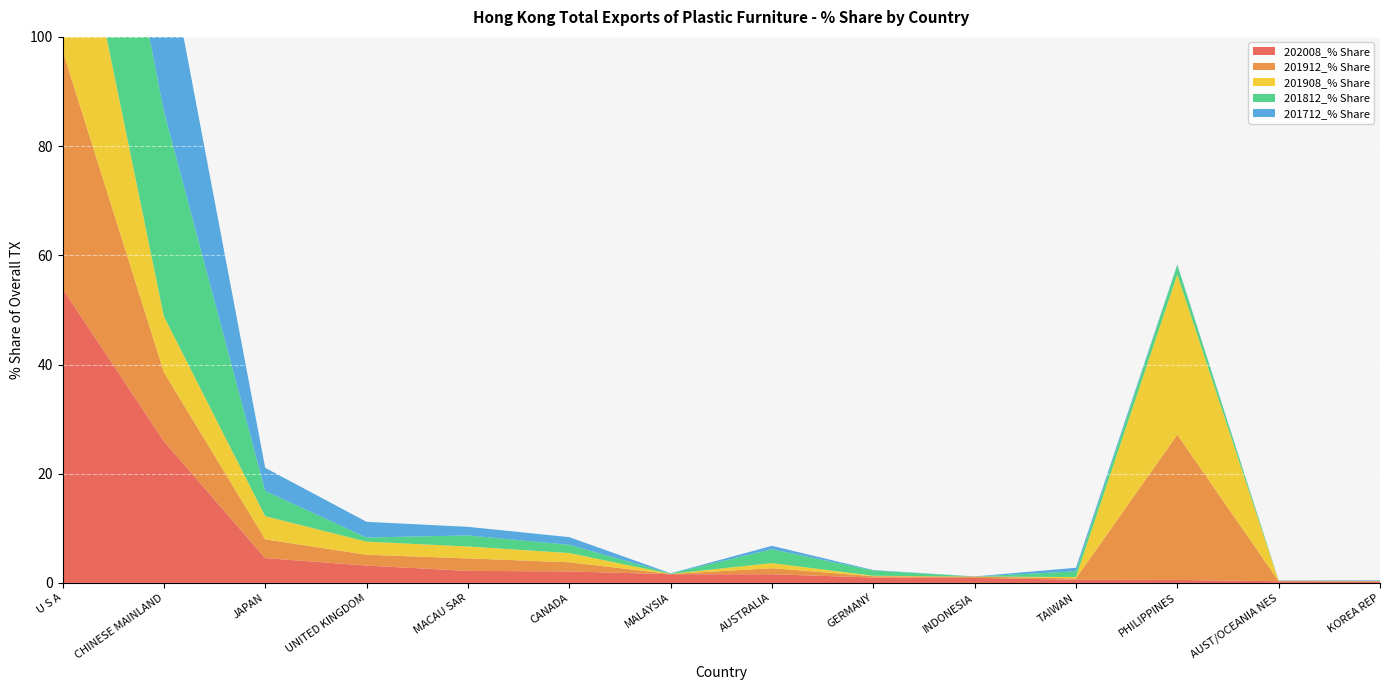

Reading right to left, what are all the values shown in this chart?

202008_% Share: KOREA REP=0.2	AUST/OCEANIA NES=0.3	PHILIPPINES=0.6	TAIWAN=0.6	INDONESIA=0.9	GERMANY=1.0	AUSTRALIA=1.6	MALAYSIA=1.6	CANADA=2.1	MACAU SAR=2.2	UNITED KINGDOM=3.2	JAPAN=4.6	CHINESE MAINLAND=25.9	U S A=53.9
201912_% Share: KOREA REP=0.1	AUST/OCEANIA NES=0.0	PHILIPPINES=26.6	TAIWAN=0.3	INDONESIA=0.2	GERMANY=0.2	AUSTRALIA=1.1	MALAYSIA=0.0	CANADA=1.7	MACAU SAR=2.3	UNITED KINGDOM=2.0	JAPAN=3.4	CHINESE MAINLAND=12.7	U S A=43.6
201908_% Share: KOREA REP=0.0	AUST/OCEANIA NES=0.0	PHILIPPINES=29.3	TAIWAN=0.2	INDONESIA=0.0	GERMANY=0.1	AUSTRALIA=0.9	MALAYSIA=0.0	CANADA=1.7	MACAU SAR=2.2	UNITED KINGDOM=2.4	JAPAN=4.2	CHINESE MAINLAND=10.2	U S A=41.6
201812_% Share: KOREA REP=0.0	AUST/OCEANIA NES=0.0	PHILIPPINES=1.7	TAIWAN=1.0	INDONESIA=0.0	GERMANY=1.0	AUSTRALIA=2.5	MALAYSIA=0.1	CANADA=1.5	MACAU SAR=2.0	UNITED KINGDOM=0.8	JAPAN=4.6	CHINESE MAINLAND=37.6	U S A=41.8
201712_% Share: KOREA REP=0.1	AUST/OCEANIA NES=0.1	PHILIPPINES=0.1	TAIWAN=0.6	INDONESIA=0.0	GERMANY=0.1	AUSTRALIA=0.6	MALAYSIA=0.0	CANADA=1.4	MACAU SAR=1.6	UNITED KINGDOM=2.9	JAPAN=4.2	CHINESE MAINLAND=32.6	U S A=43.1